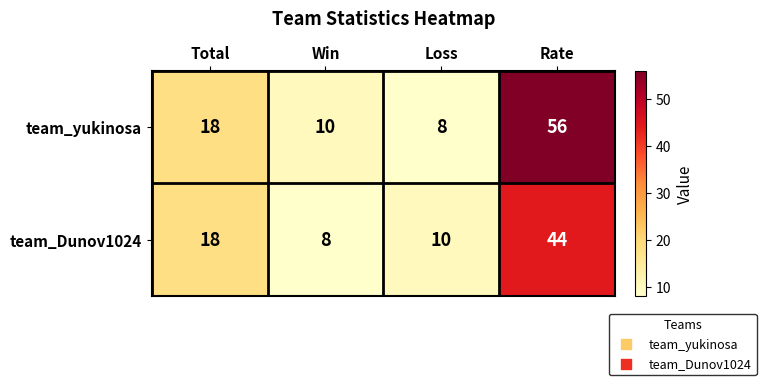

What is the sum of the team_Dunov1024 values at Loss and Total?

28